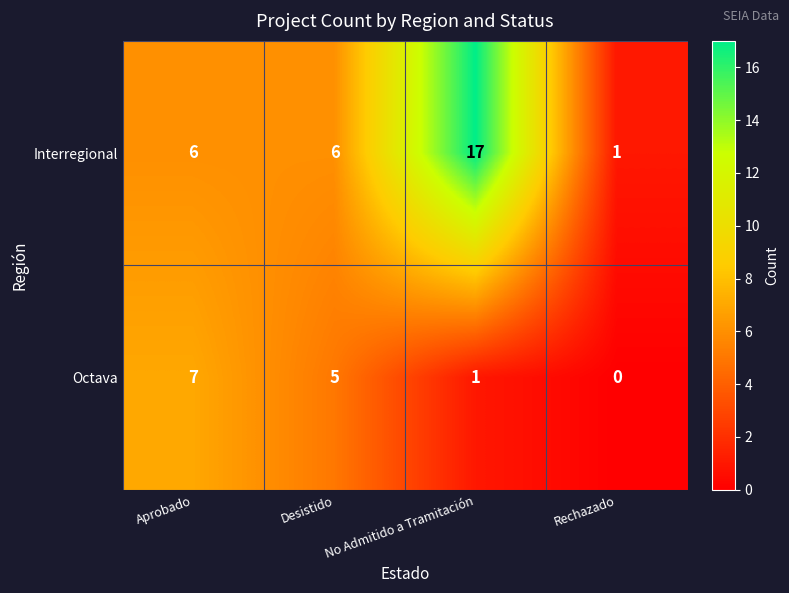

How many data points does each series have?

4